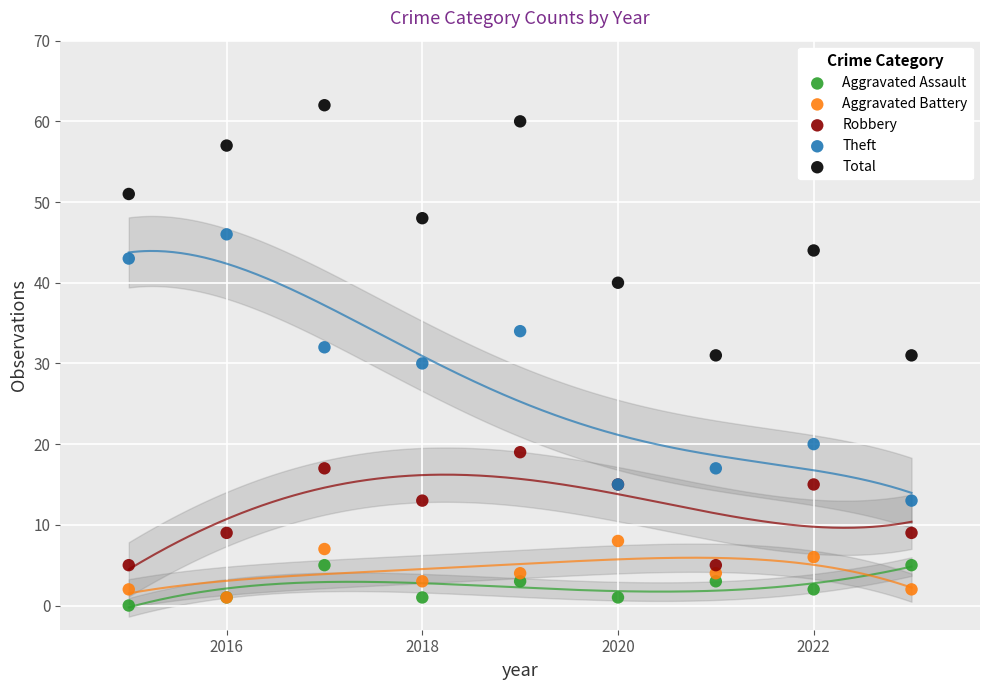

Which series reaches the maximum Y coordinate?

Total